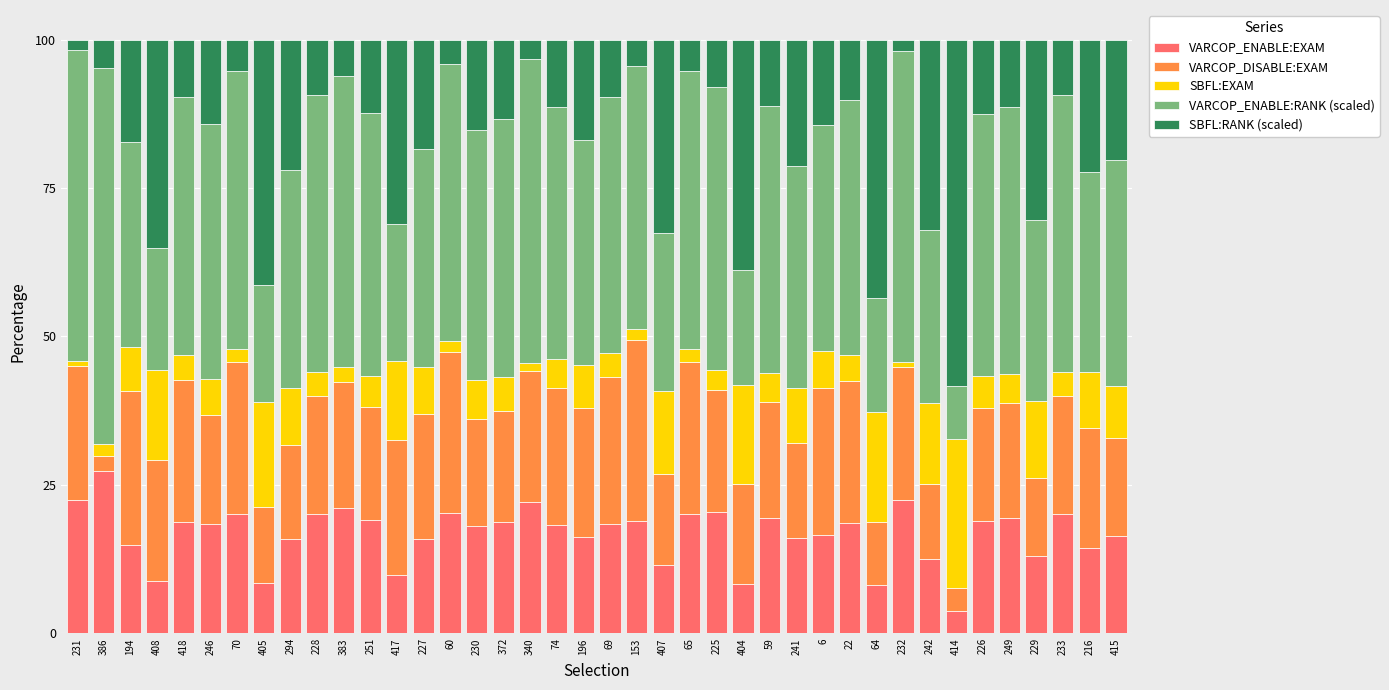

What is the total value across all series at 225?

100.0